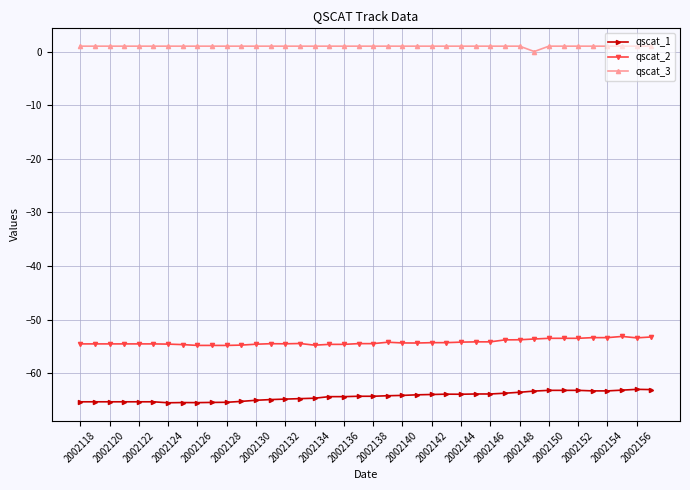

True or false: qscat_1 and qscat_2 cross at least once.

False